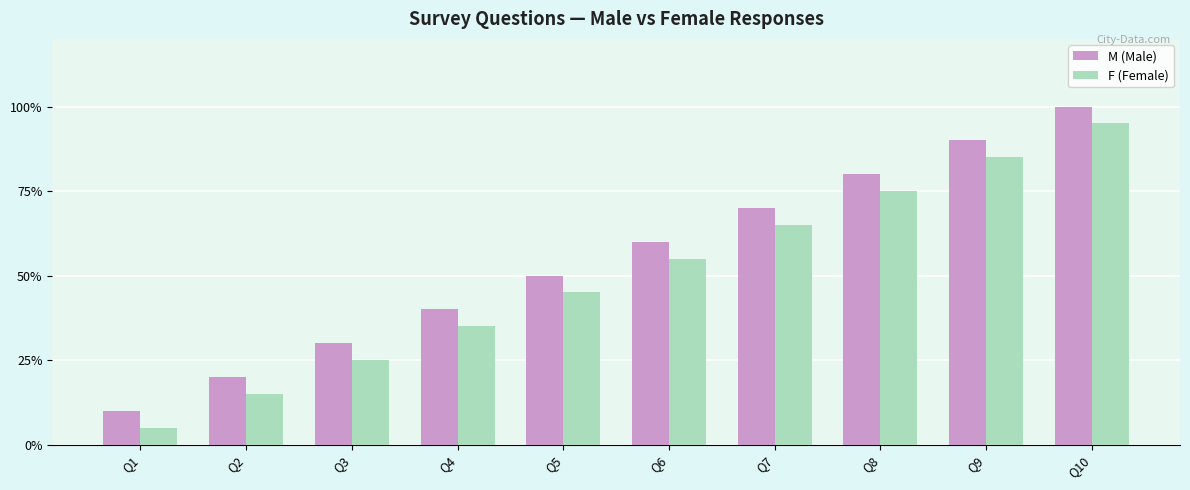

What is the total value across all series at Q2?

35